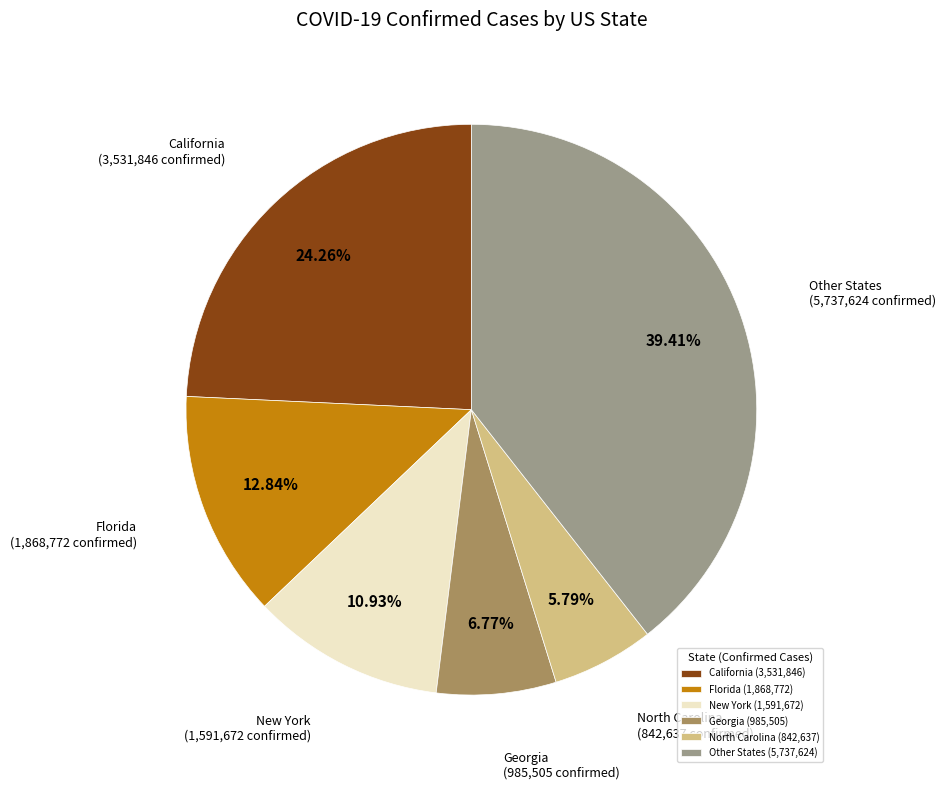

What is the smallest slice in the pie chart?

North Carolina (842,637)